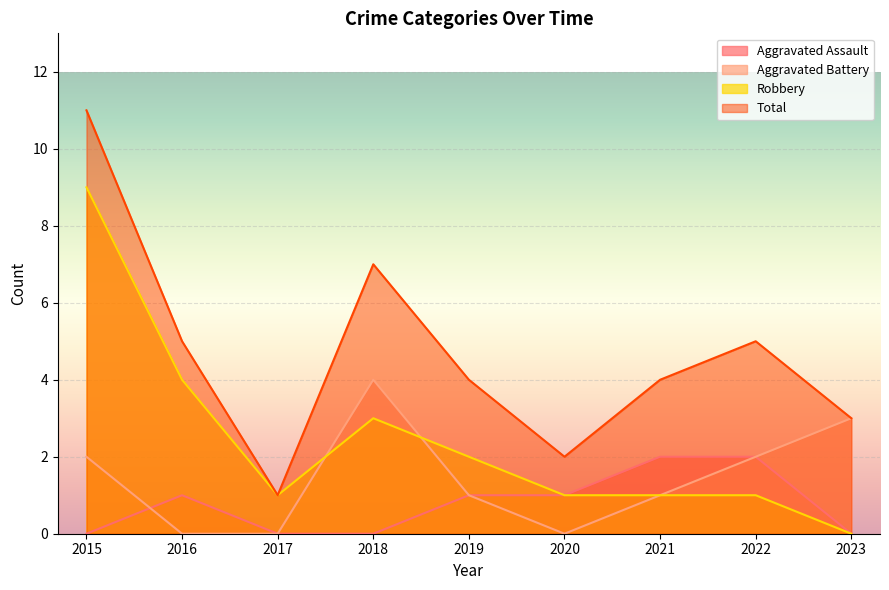

True or false: Robbery and Total cross at least once.

False